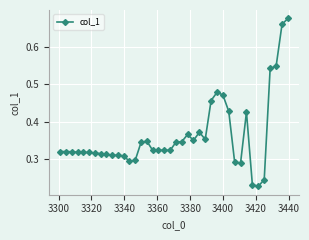

What is the sum of all values?

14.5